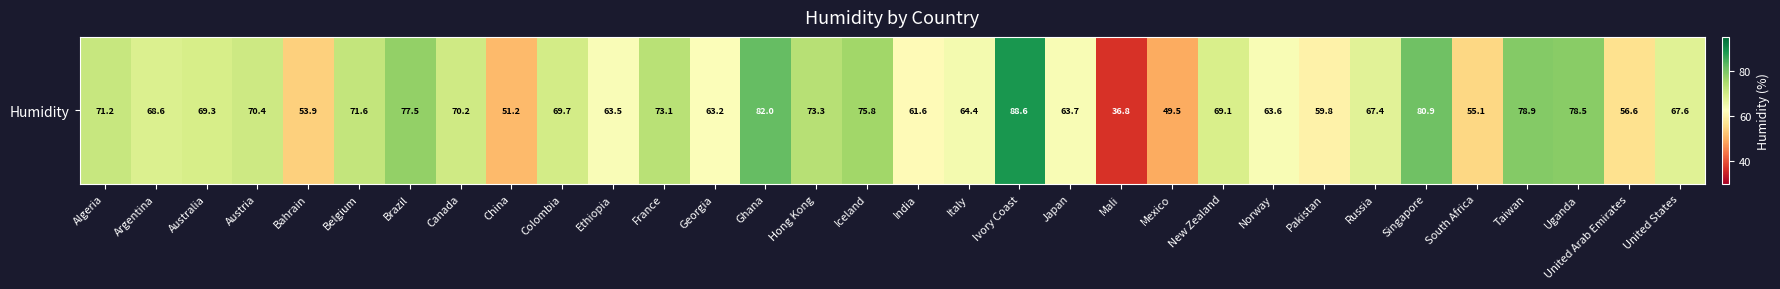

What is the ratio of the value at Colombia to the value at Japan?

1.1